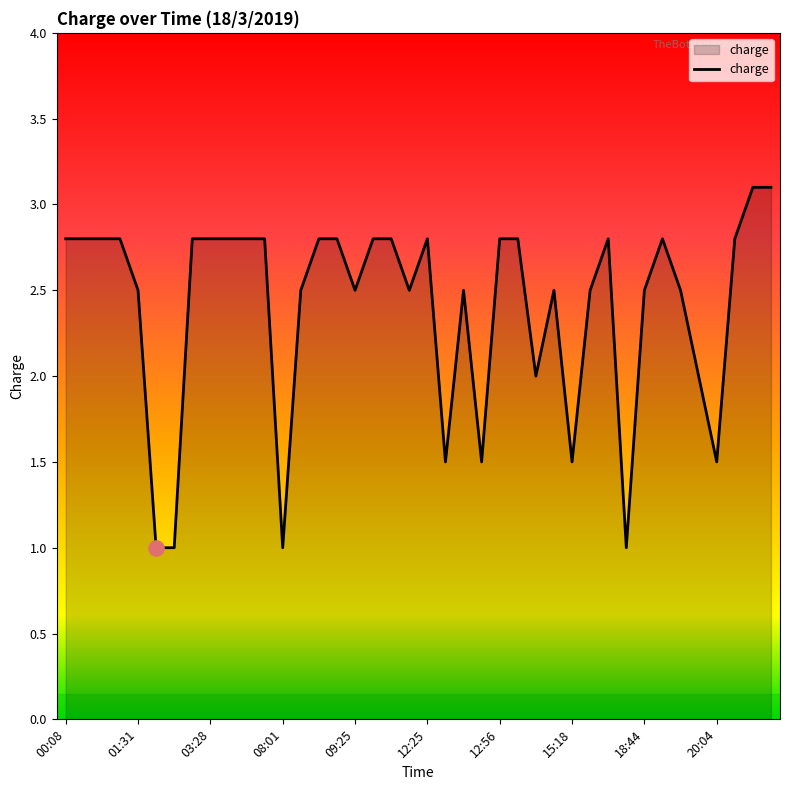

What is the smallest value displayed?

1.0